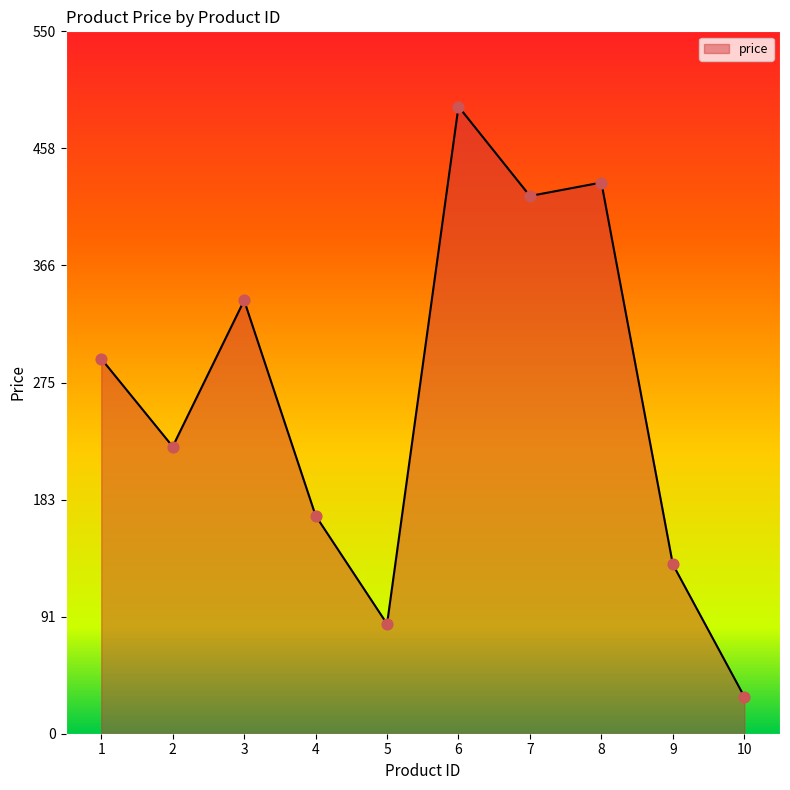

What is the change in value from 6 to 7?

-70.0